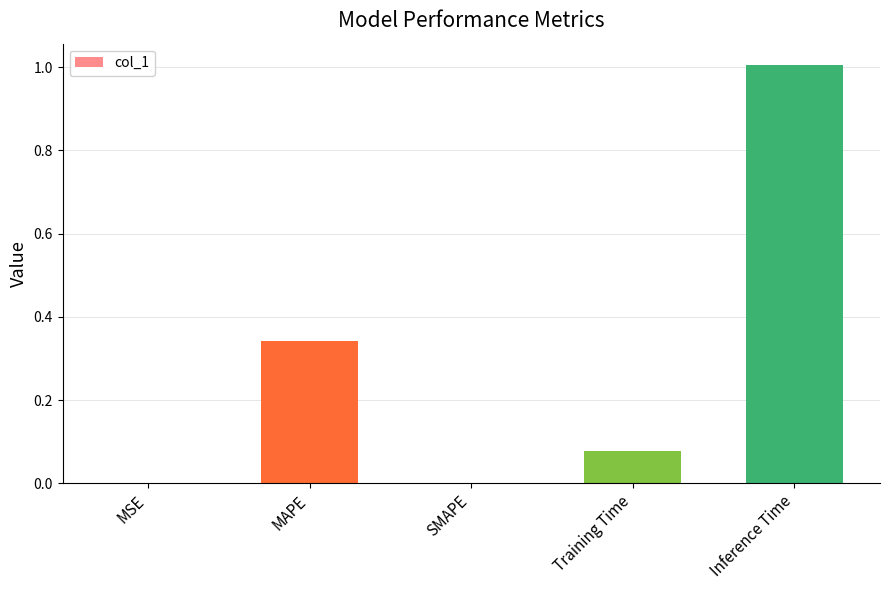

The value at SMAPE is 0.0. True or false?

True